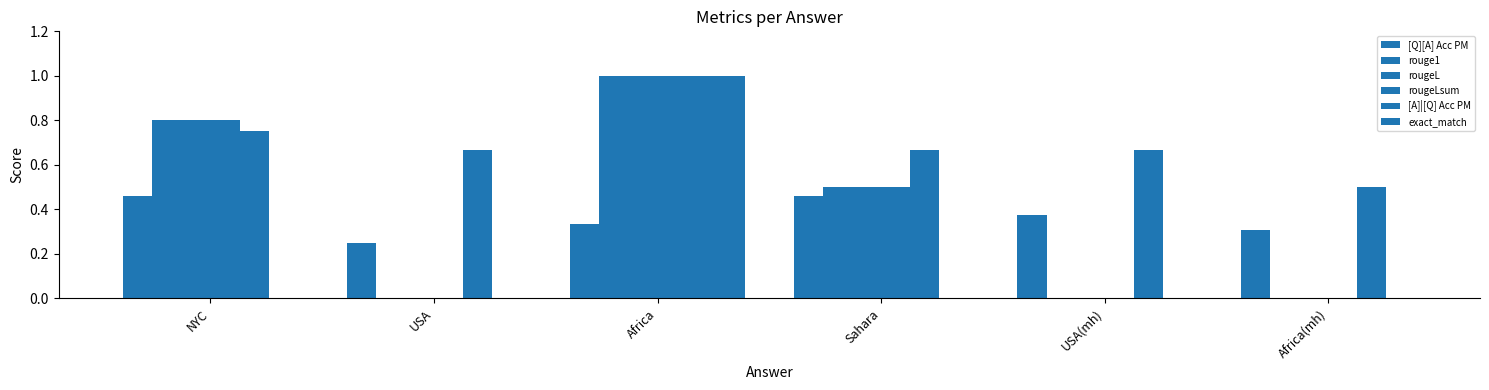

At which category does the chart reach its minimum across all series?

USA